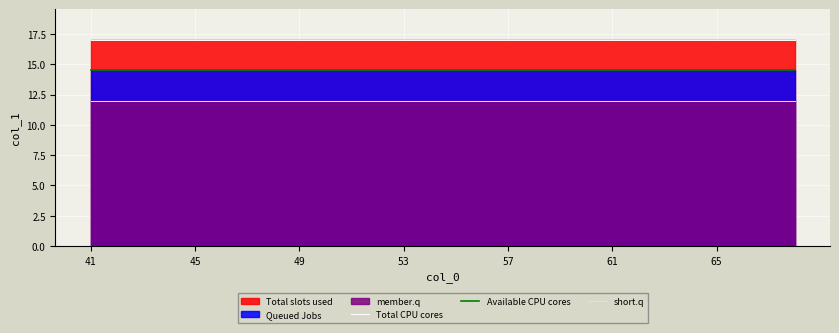

List the series in order of their overall mean, lowest first.

short.q, Available CPU cores, Total CPU cores